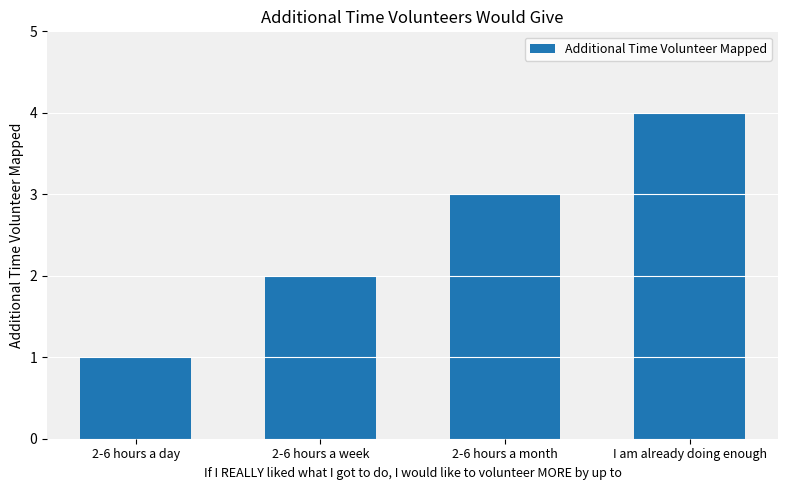

Reading left to right, list all the values displayed in this chart.

2-6 hours a day=1	2-6 hours a week=2	2-6 hours a month=3	I am already doing enough=4